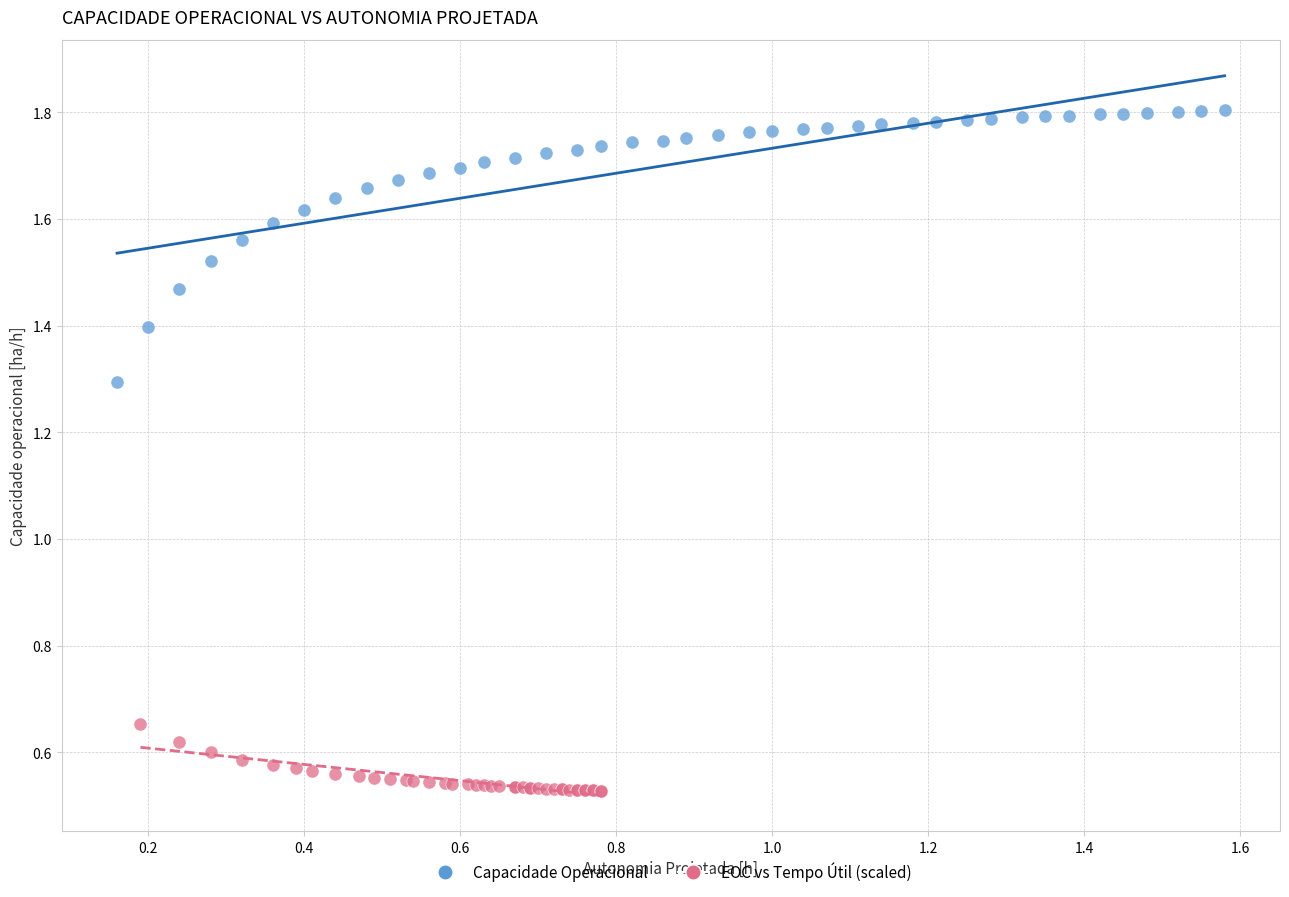

Which series has the largest Y range (max minus min)?

Capacidade Operacional